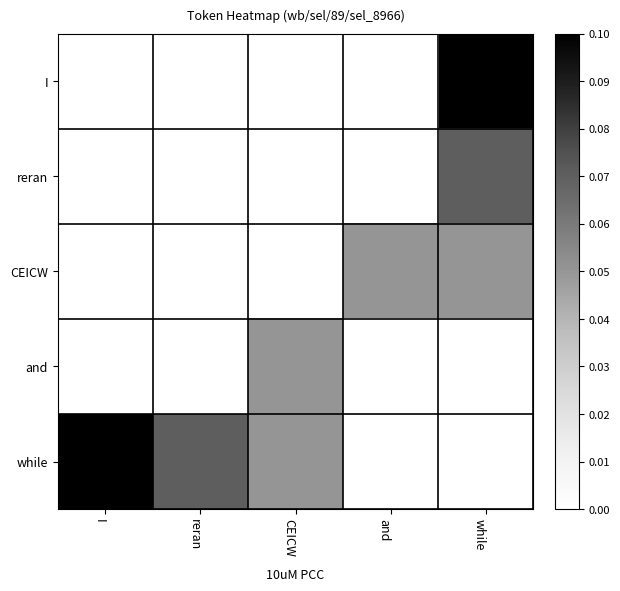

At which category is the sum across all series the highest?

while